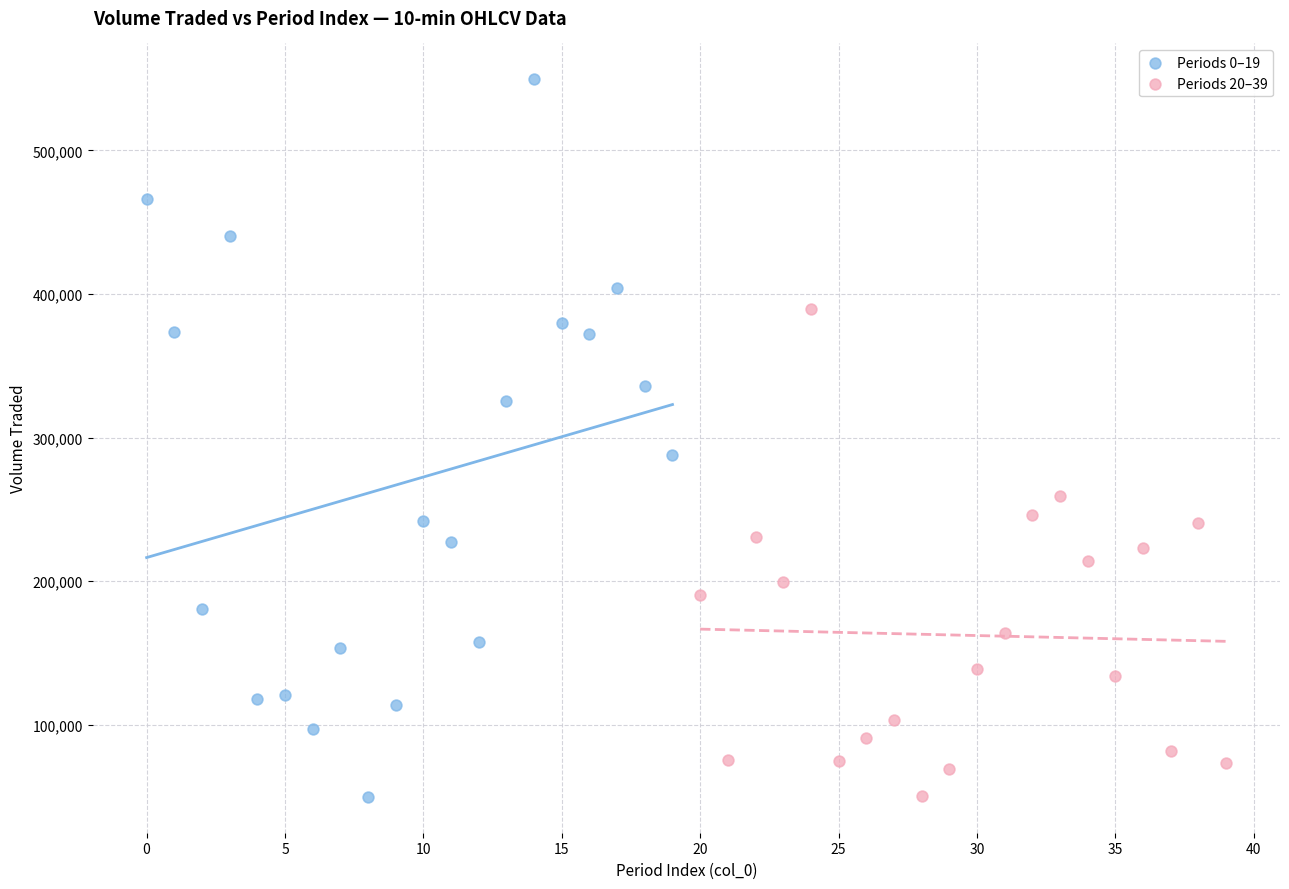

Which series has the largest Y range (max minus min)?

Periods 0–19